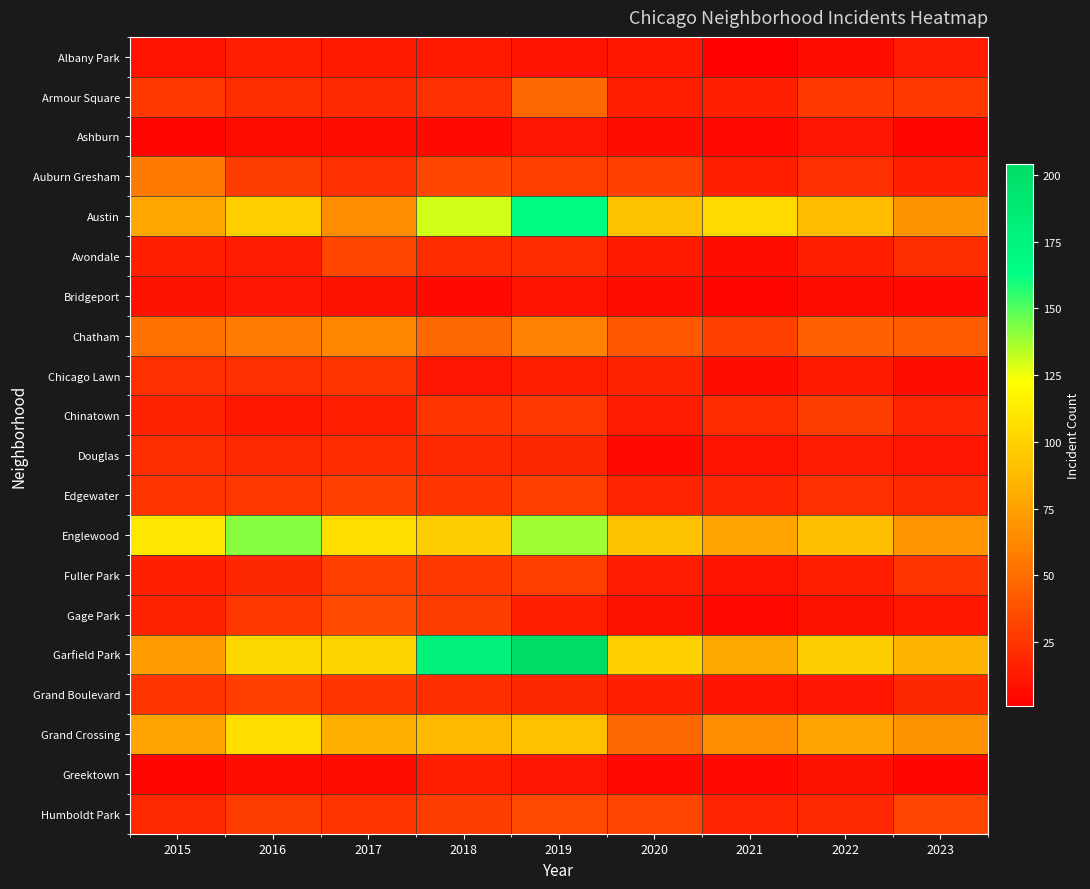

What is the difference between the highest and lowest values at 2016?

135